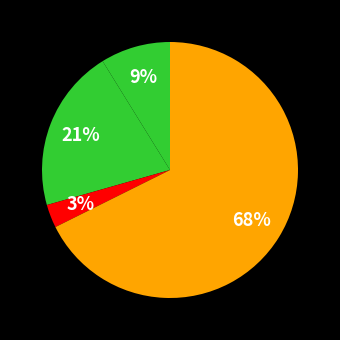

To the nearest percent, what is the average slice percentage?

25%